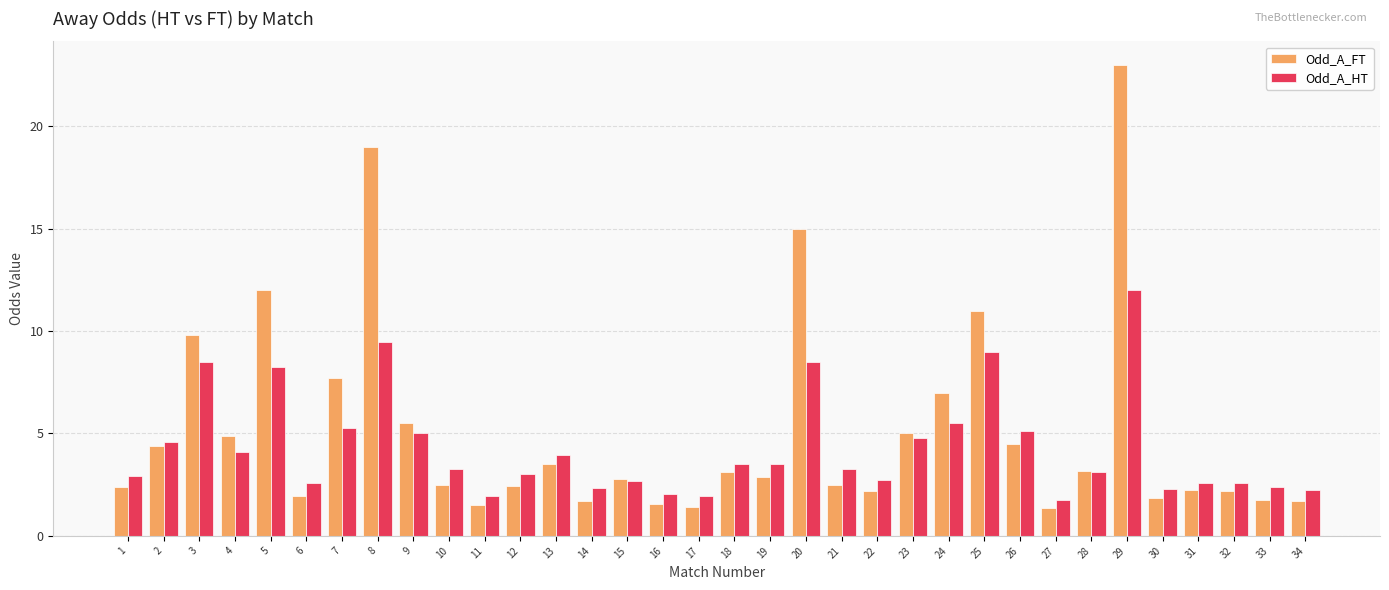

Where does the Odd_A_FT series first go above 2?

1